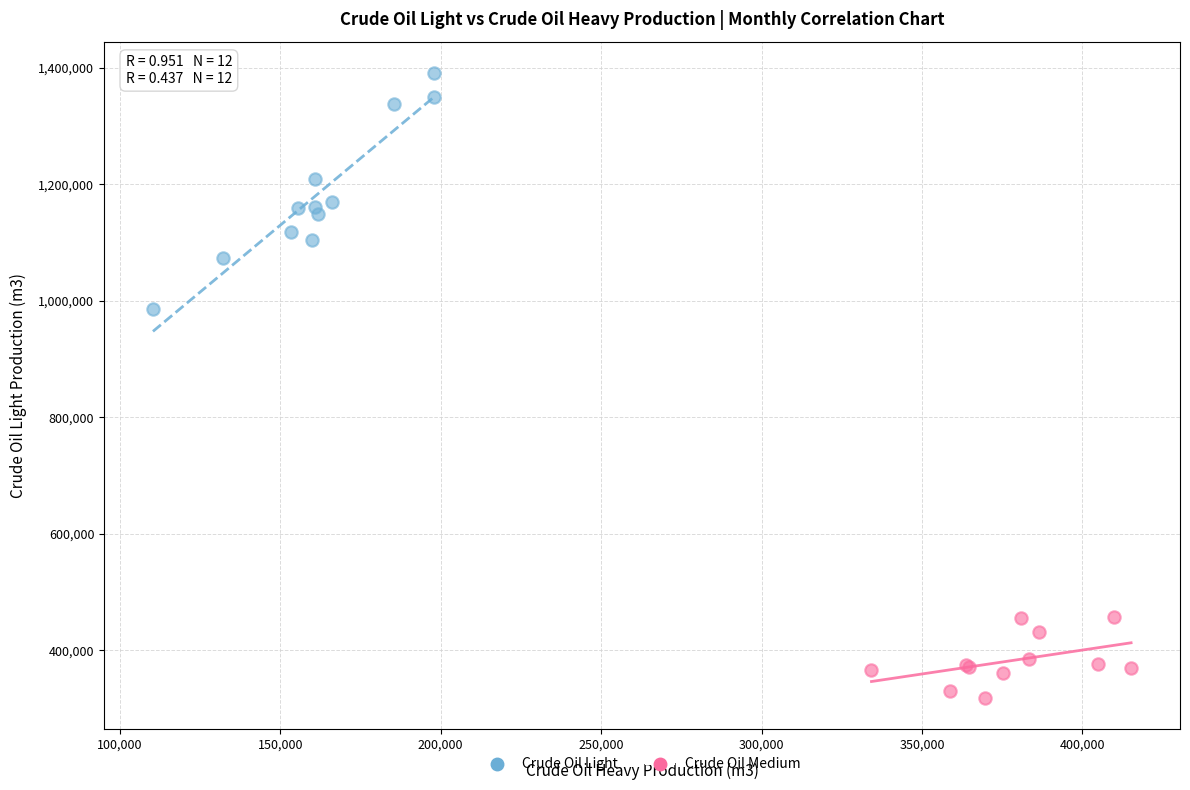

Which series reaches the minimum Y coordinate?

Crude Oil Medium